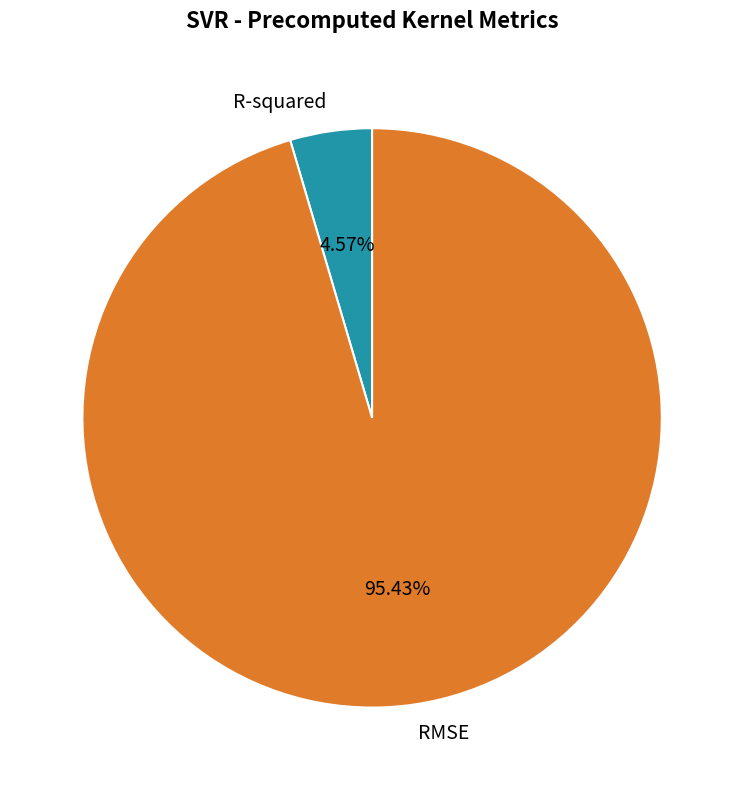

Combined, what portion of the pie is RMSE and R-squared?

100.0%